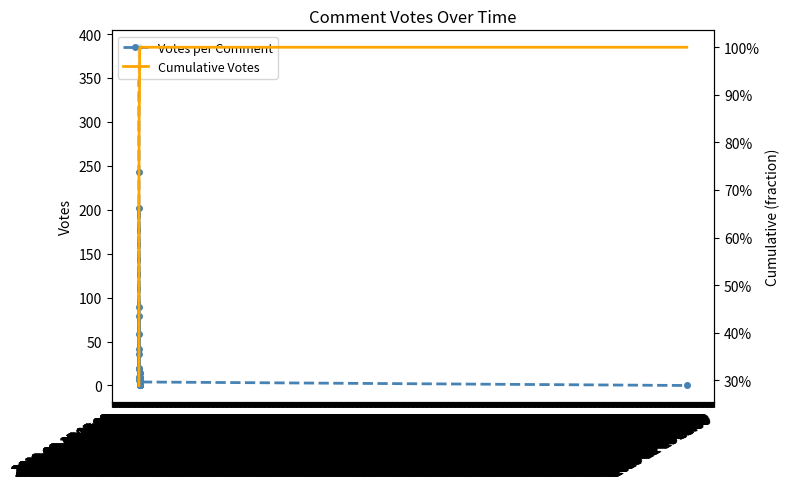

Is it true that Cumulative Votes equals 0.9 at 2019-09-15 18:00?

True